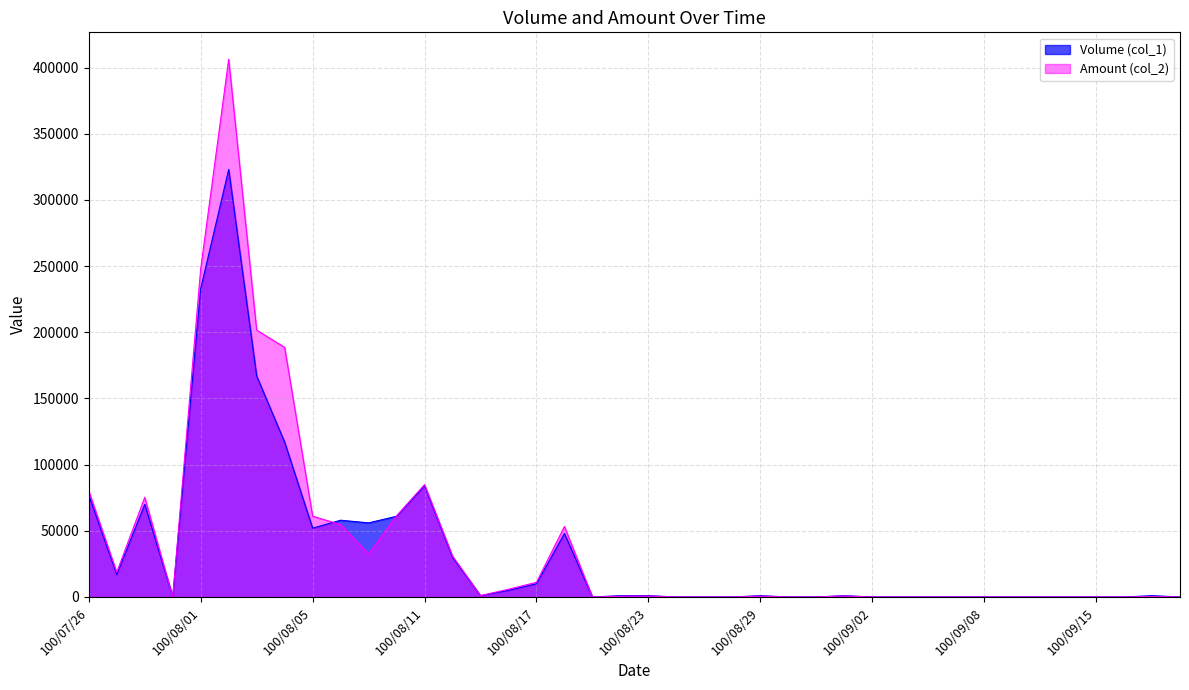

Which has a higher value, 100/08/02 or 100/09/05?

100/08/02